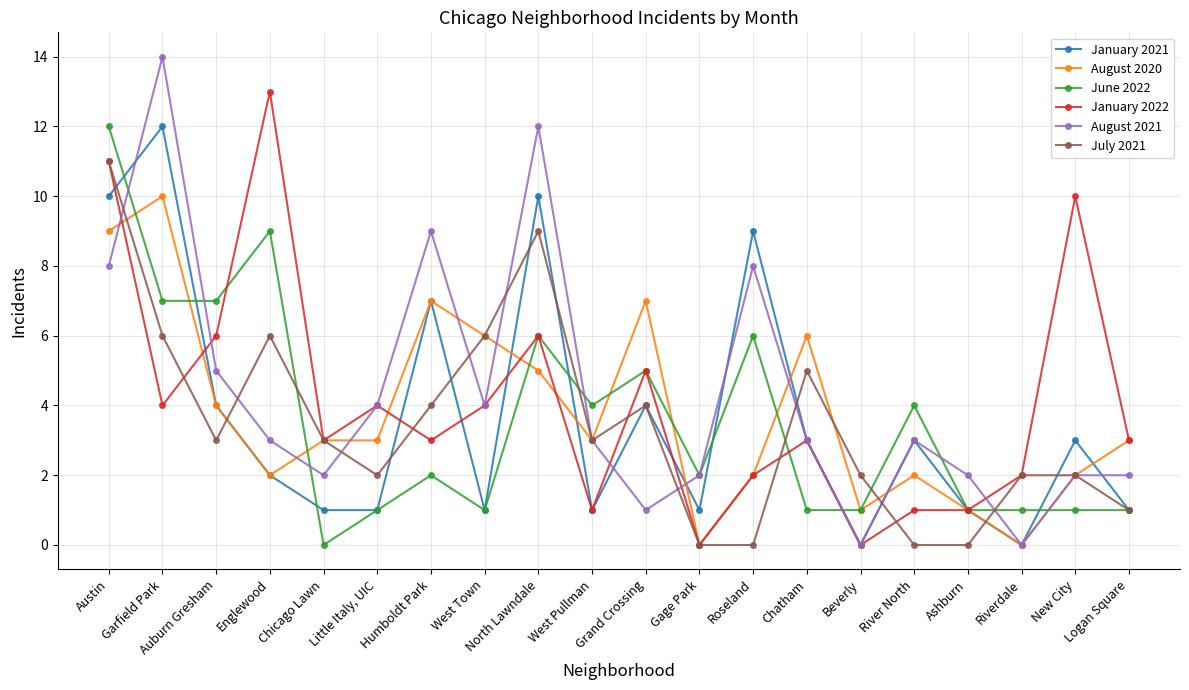

The value of June 2022 at Chicago Lawn is 0. True or false?

True